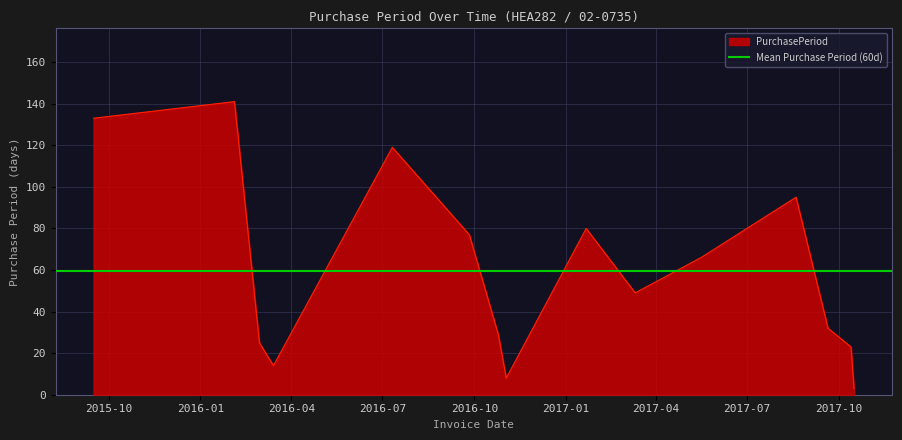

Approximately how many times larger is the value at 2016-07-11 compared to 2016-09-26?

1.5